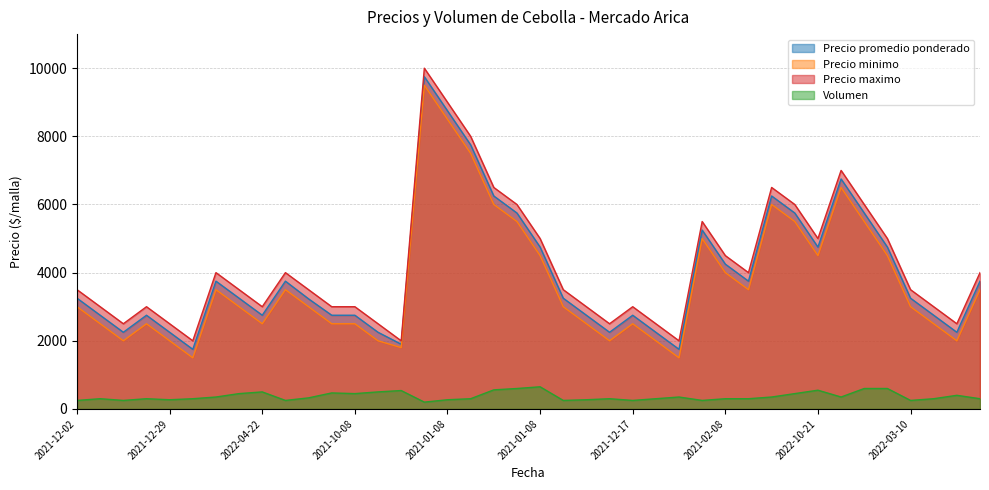

What is the label of the 26th point from the right?

2021-10-08